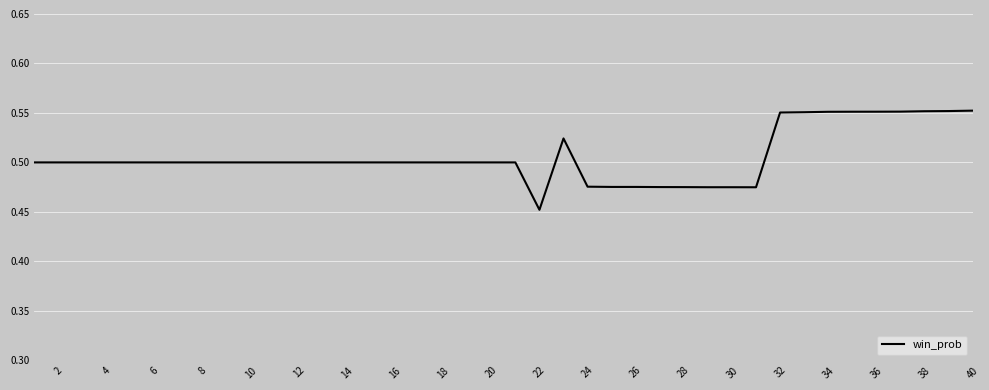

True or false: the data shows 0.5 at 8.

True